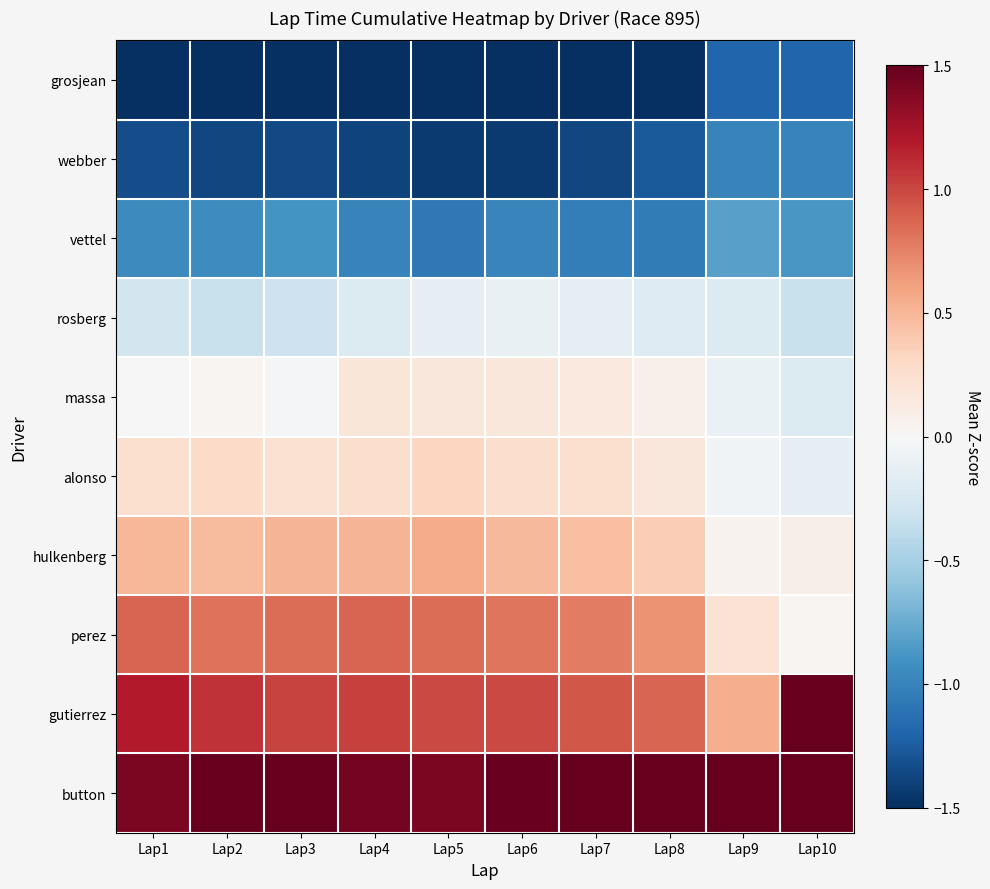

Reading right to left, list all the values displayed in this chart.

grosjean: Lap10=-1.2	Lap9=-1.2	Lap8=-1.5	Lap7=-1.6	Lap6=-1.7	Lap5=-1.6	Lap4=-1.7	Lap3=-1.6	Lap2=-1.6	Lap1=-1.7
webber: Lap10=-1.0	Lap9=-1.0	Lap8=-1.3	Lap7=-1.4	Lap6=-1.4	Lap5=-1.4	Lap4=-1.4	Lap3=-1.3	Lap2=-1.4	Lap1=-1.3
vettel: Lap10=-0.9	Lap9=-0.8	Lap8=-1.0	Lap7=-1.0	Lap6=-1.0	Lap5=-1.1	Lap4=-1.0	Lap3=-0.9	Lap2=-0.9	Lap1=-1.0
rosberg: Lap10=-0.3	Lap9=-0.2	Lap8=-0.2	Lap7=-0.1	Lap6=-0.1	Lap5=-0.1	Lap4=-0.2	Lap3=-0.3	Lap2=-0.3	Lap1=-0.3
massa: Lap10=-0.2	Lap9=-0.1	Lap8=0.1	Lap7=0.1	Lap6=0.2	Lap5=0.2	Lap4=0.2	Lap3=-0.0	Lap2=0.0	Lap1=-0.0
alonso: Lap10=-0.1	Lap9=-0.1	Lap8=0.2	Lap7=0.2	Lap6=0.3	Lap5=0.3	Lap4=0.3	Lap3=0.2	Lap2=0.3	Lap1=0.2
hulkenberg: Lap10=0.1	Lap9=0.0	Lap8=0.4	Lap7=0.4	Lap6=0.5	Lap5=0.6	Lap4=0.5	Lap3=0.5	Lap2=0.5	Lap1=0.5
perez: Lap10=0.0	Lap9=0.2	Lap8=0.7	Lap7=0.8	Lap6=0.8	Lap5=0.8	Lap4=0.9	Lap3=0.8	Lap2=0.8	Lap1=0.9
gutierrez: Lap10=1.7	Lap9=0.5	Lap8=0.9	Lap7=0.9	Lap6=1.0	Lap5=1.0	Lap4=1.0	Lap3=1.0	Lap2=1.1	Lap1=1.2
button: Lap10=2.0	Lap9=2.6	Lap8=1.9	Lap7=1.6	Lap6=1.5	Lap5=1.4	Lap4=1.4	Lap3=1.6	Lap2=1.6	Lap1=1.4